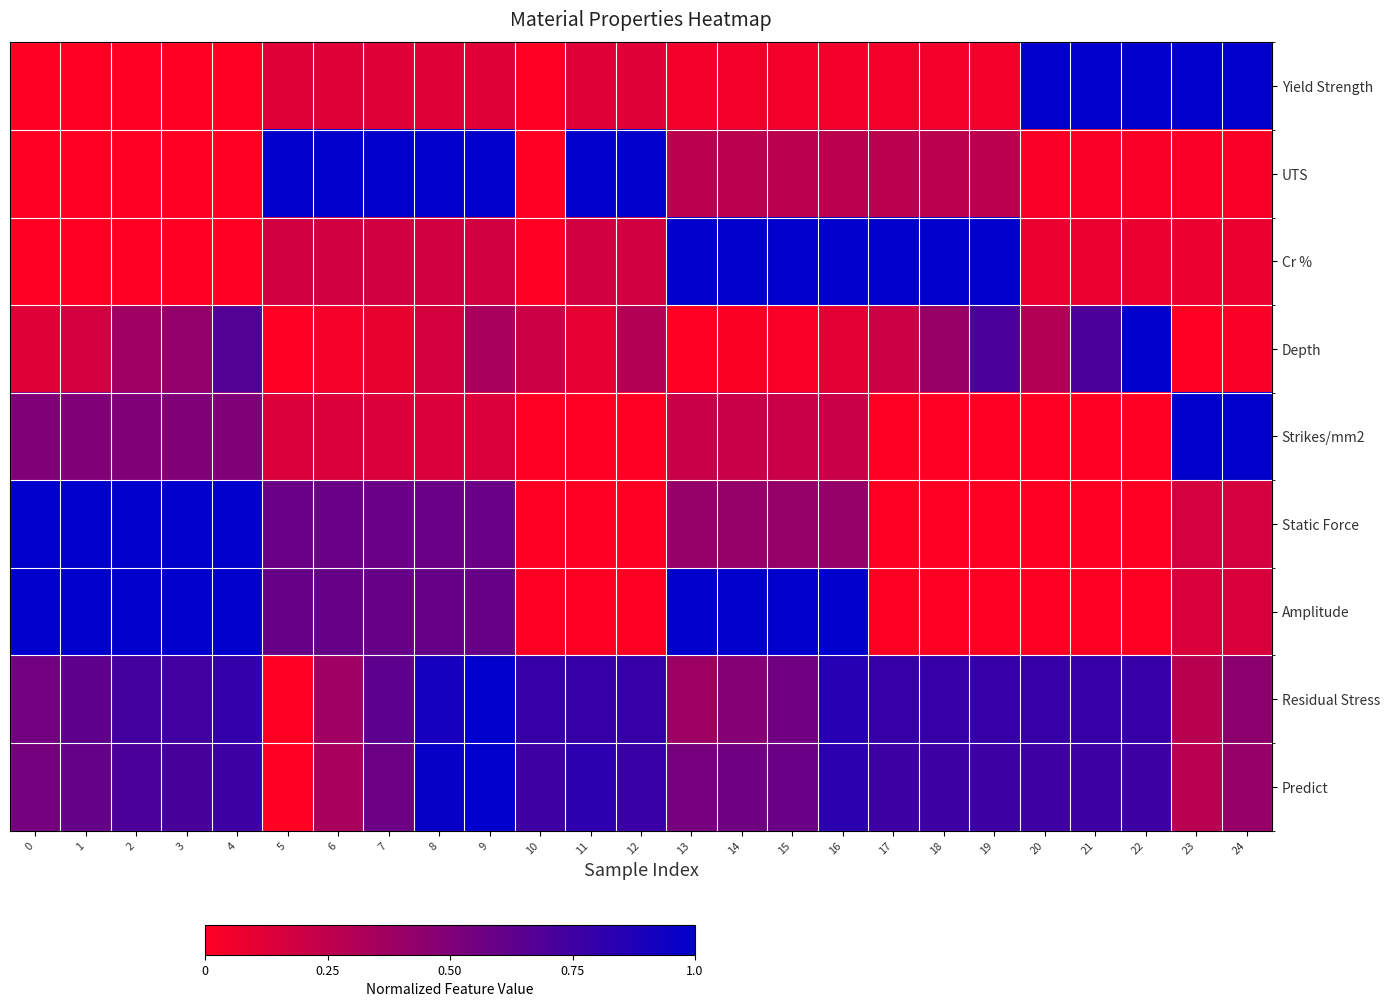

Between 13 and 21, which series saw the biggest shift?

row_6